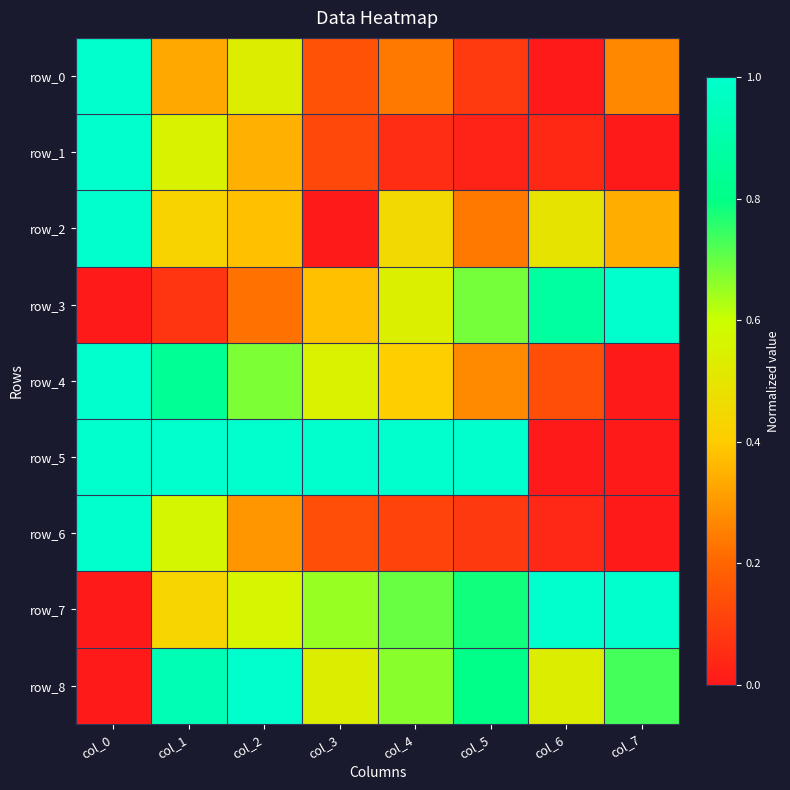

Is it true that row_7 equals 1.1 at col_4?

False